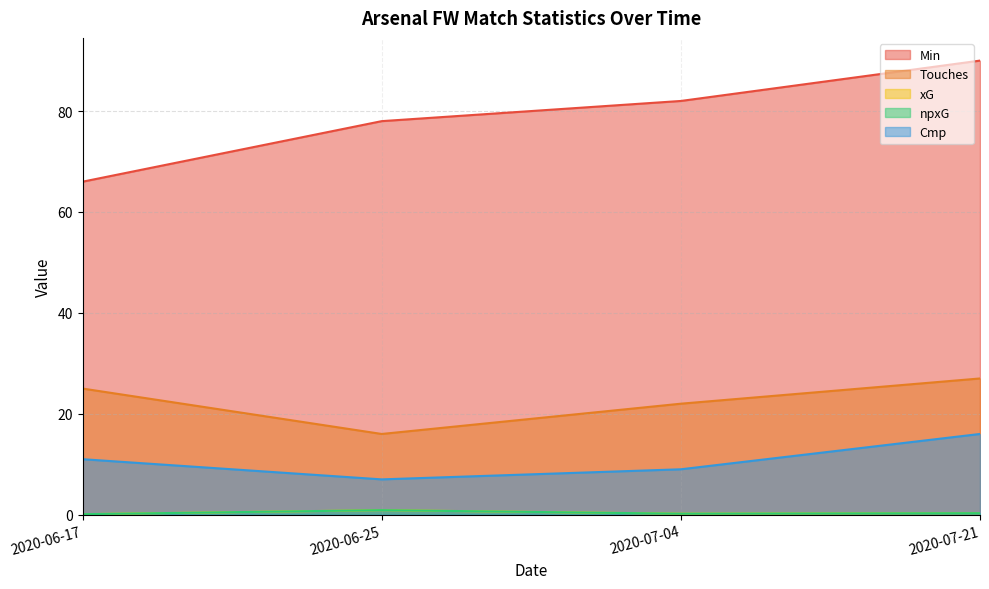

Where is the first local minimum for xG?

2020-07-04